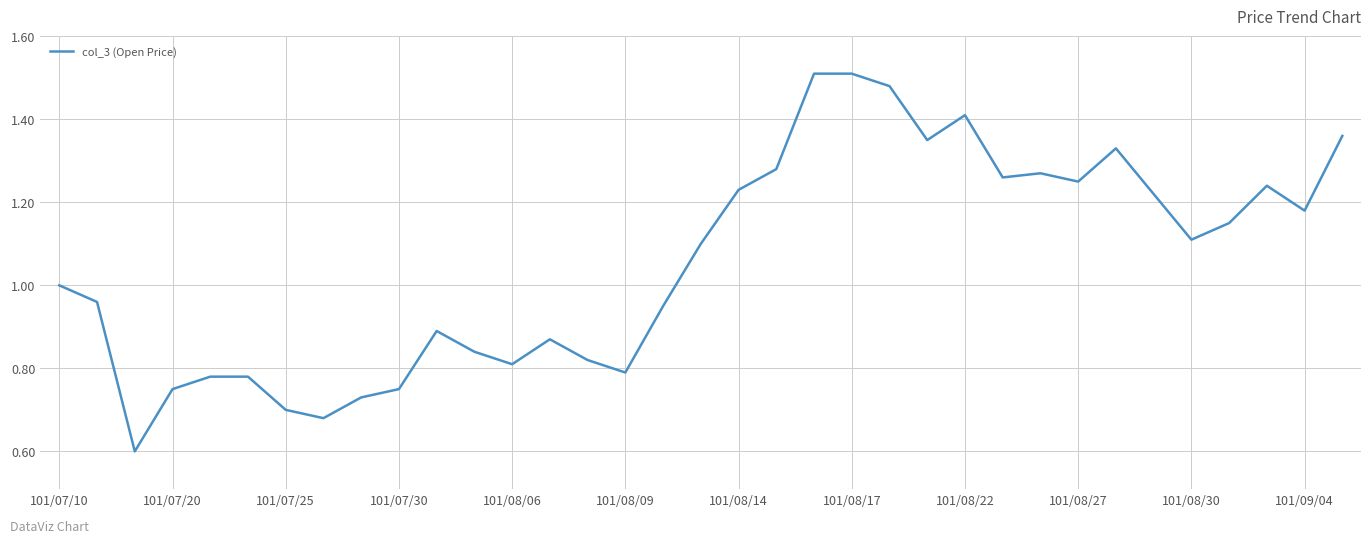

The chart shows a value of 0.8 at 101/08/06. True or false?

True